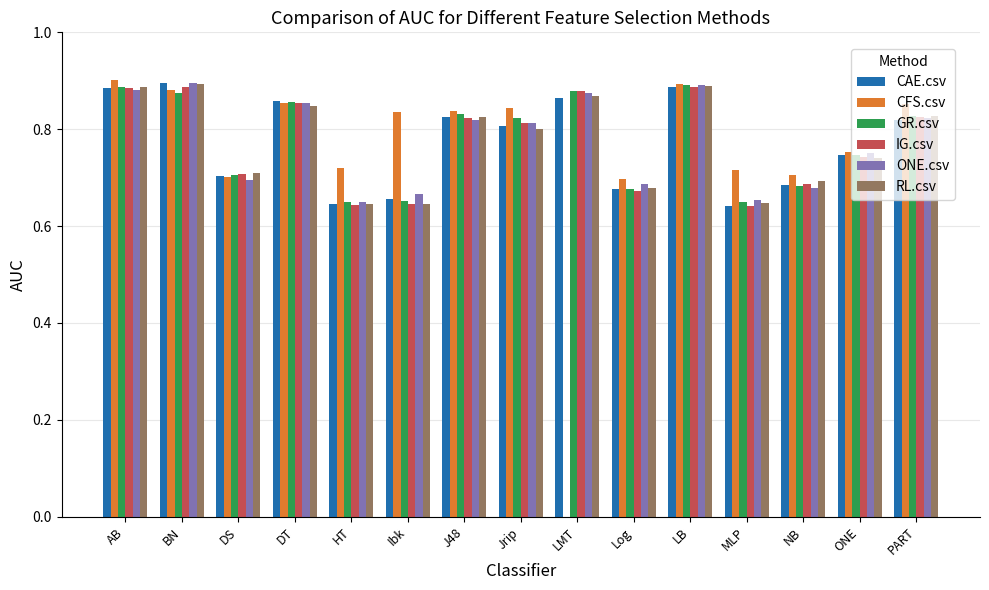

Between NB and PART, which series saw the biggest shift?

ONE.csv